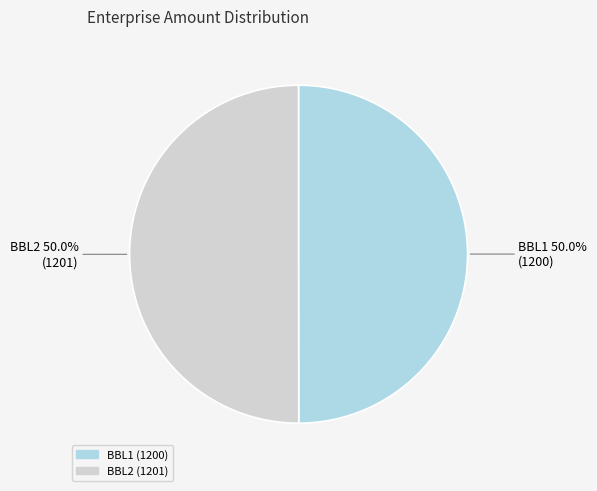

Combined, what portion of the pie is BBL1 and BBL2?

100.0%